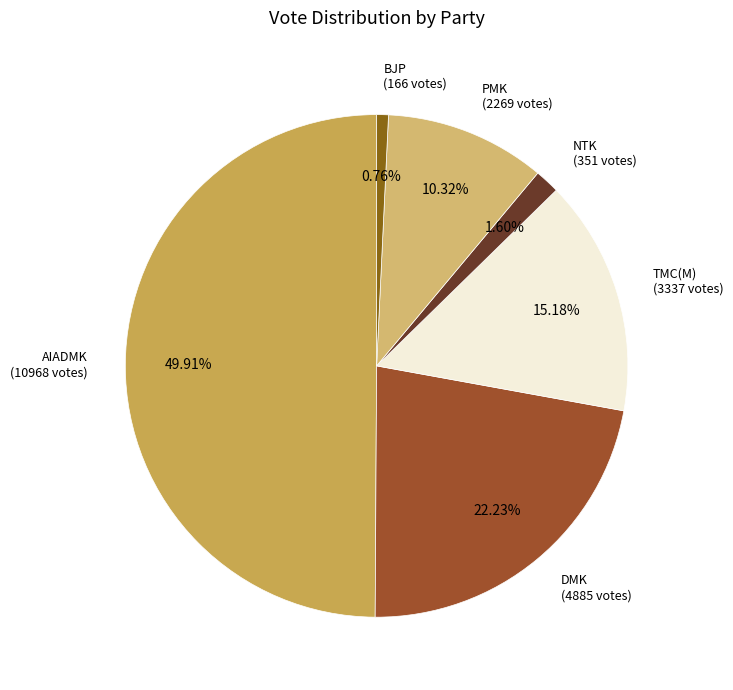

Which slice is the largest?

AIADMK